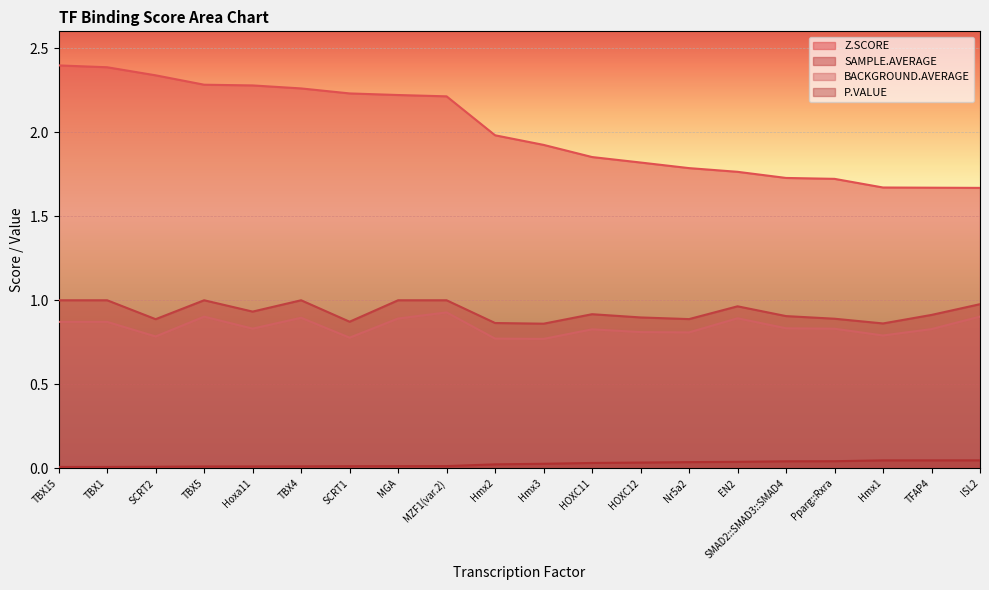

What is the sum of all BACKGROUND.AVERAGE values?

16.8